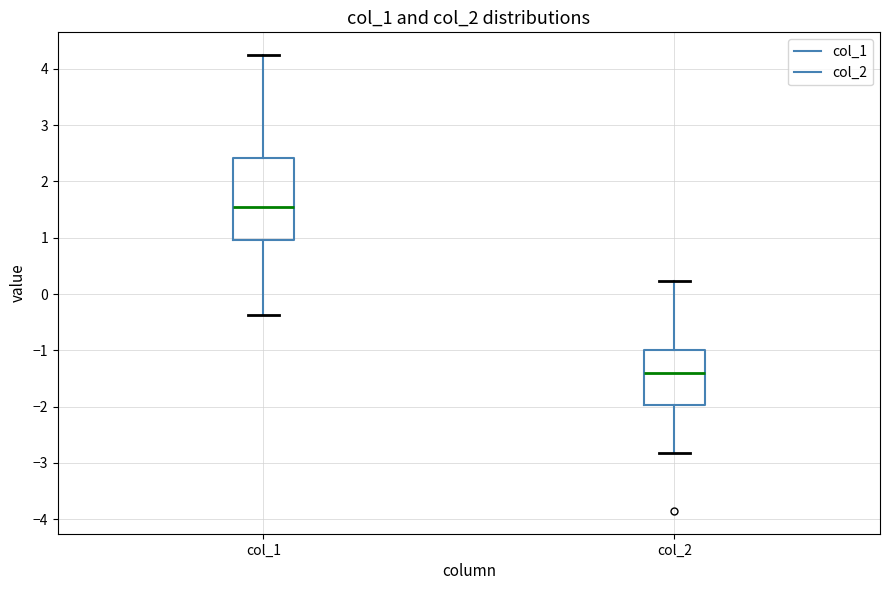

Reading left to right, transcribe this box plot: for each box, give where its median line is, the range the box spans, and where its two whiskers end, as read against the y-axis. The values are not printed on the chart, so give them approximately, as read against the axis.

col_1: median 1.5, box 1.0 to 2.4, whiskers -0.4 to 4.2
col_2: median -1.4, box -2.0 to -1.0, whiskers -2.8 to 0.2